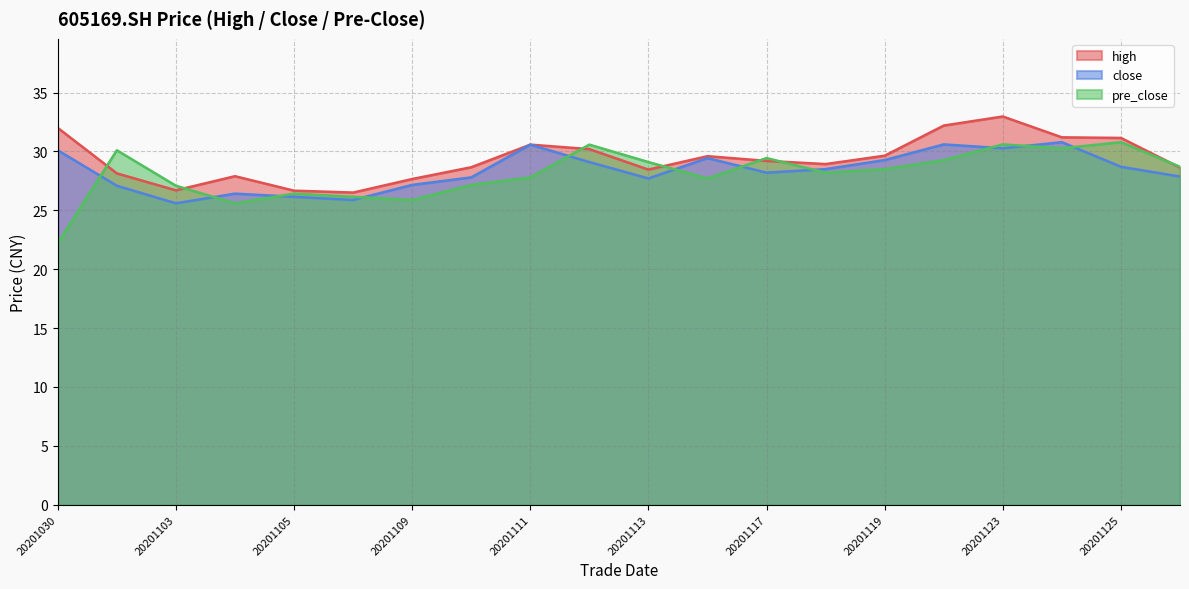

What is the sum of all high values?

587.0